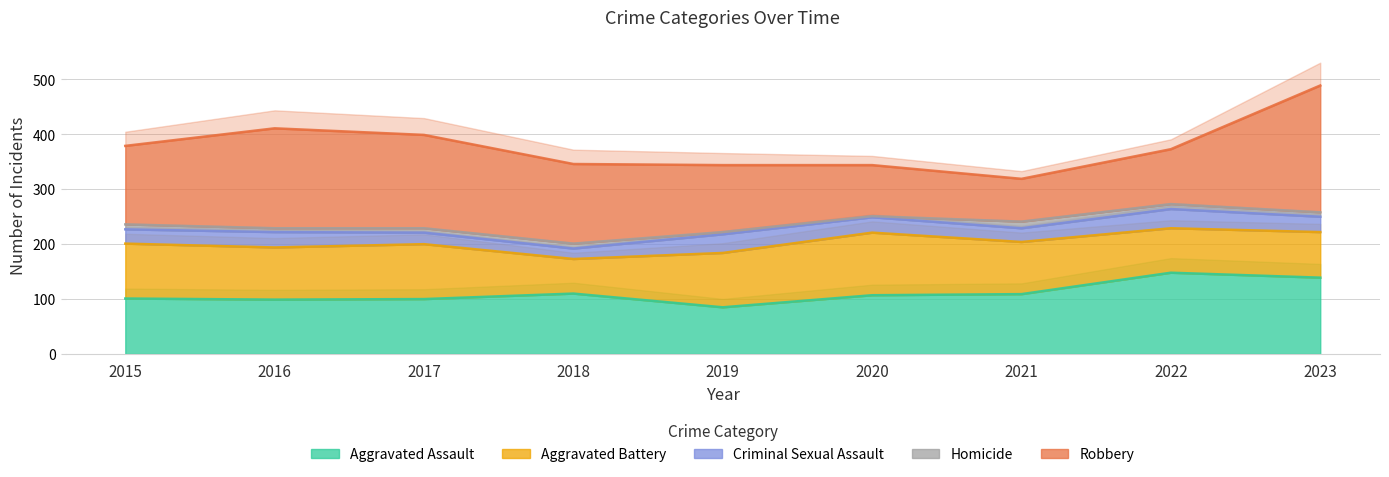

True or false: Criminal Sexual Assault has more than 0 interior local peaks.

True